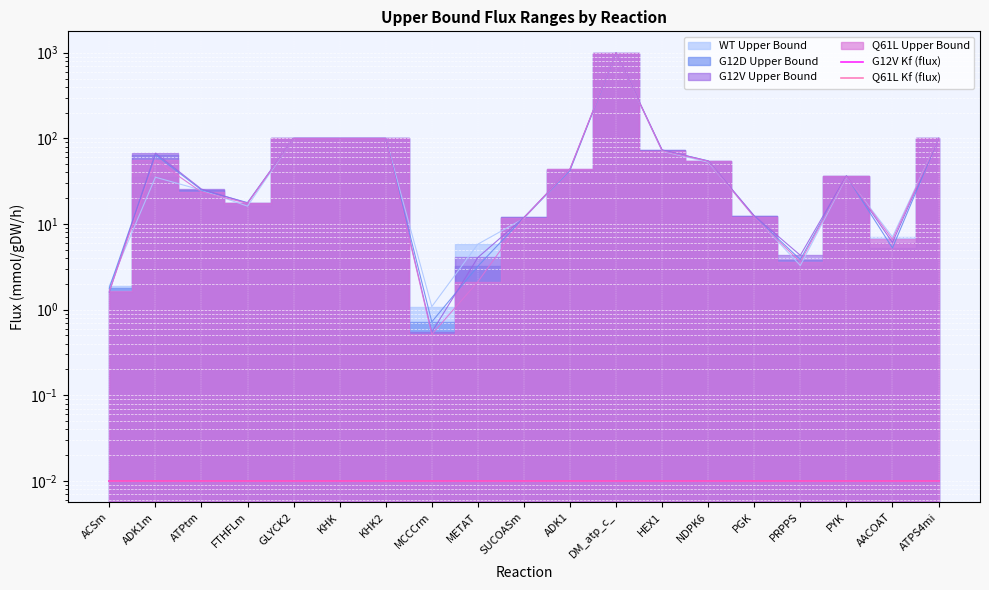

What is the value of the AverageQ61LAsKub point at the 2nd from the left?

55.9